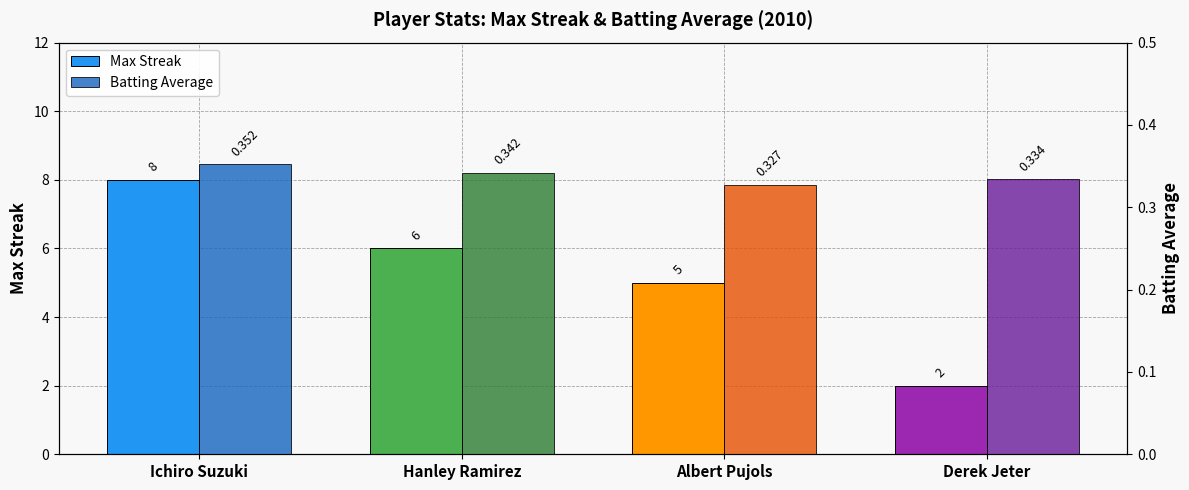

List the series in order of their overall mean, lowest first.

Batting Average, Max Streak